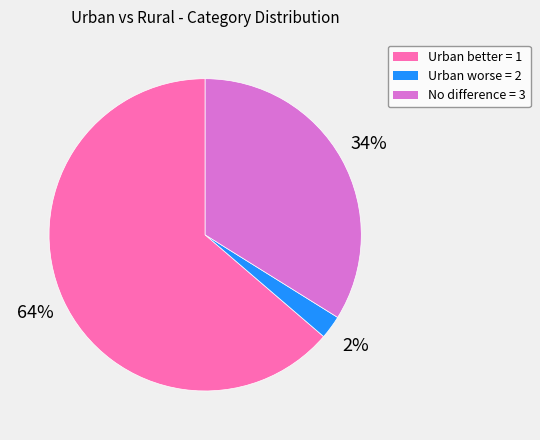

To the nearest percent, what is the combined percentage of Urban better = 1 and No difference = 3?

98%